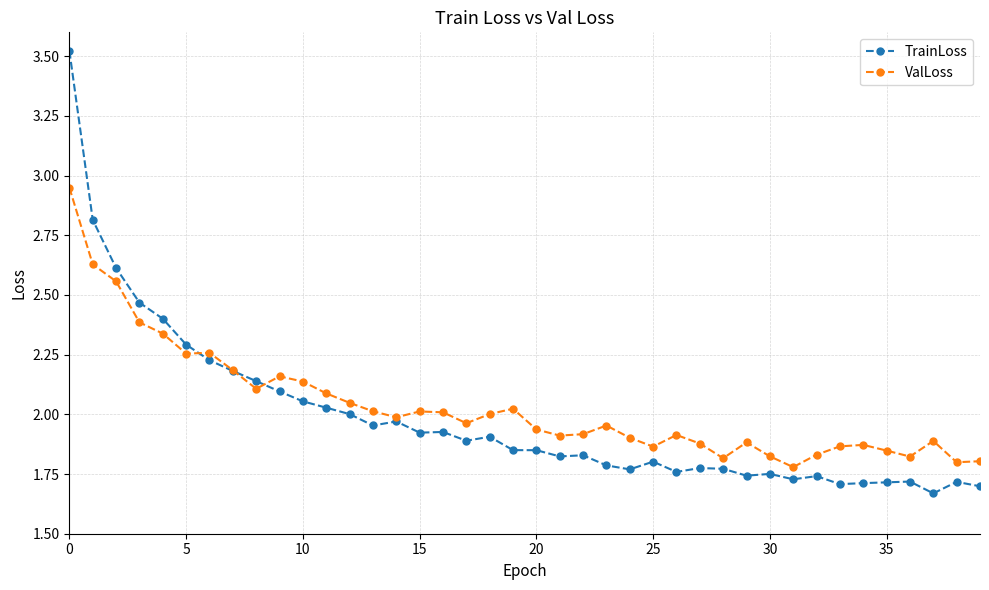

Count the number of data series in this chart.

2